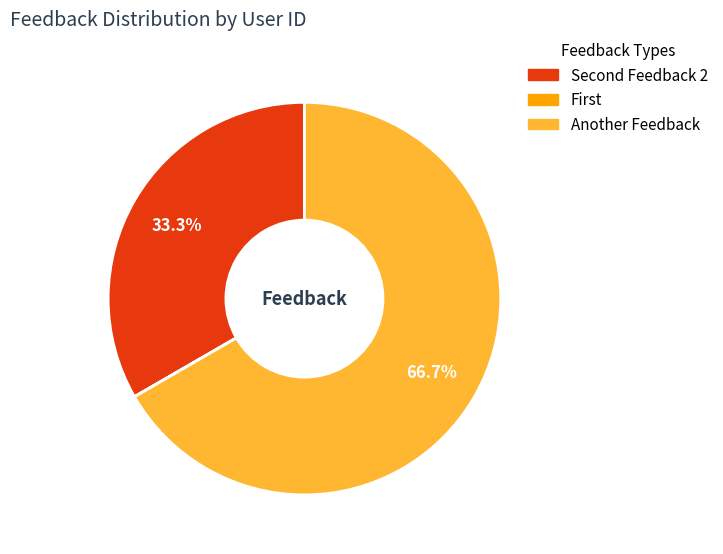

Is it true that Another Feedback is 81% of the pie?

False